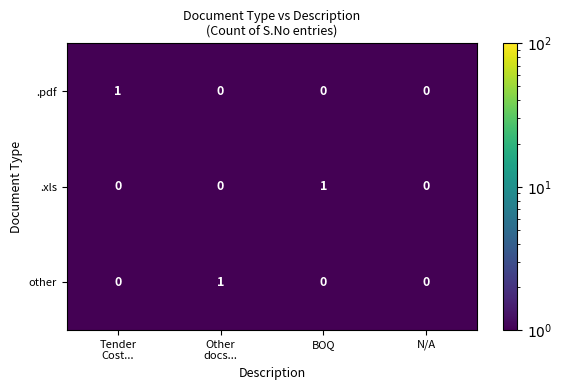

Count the .pdf values in the range 0 to 1.

4